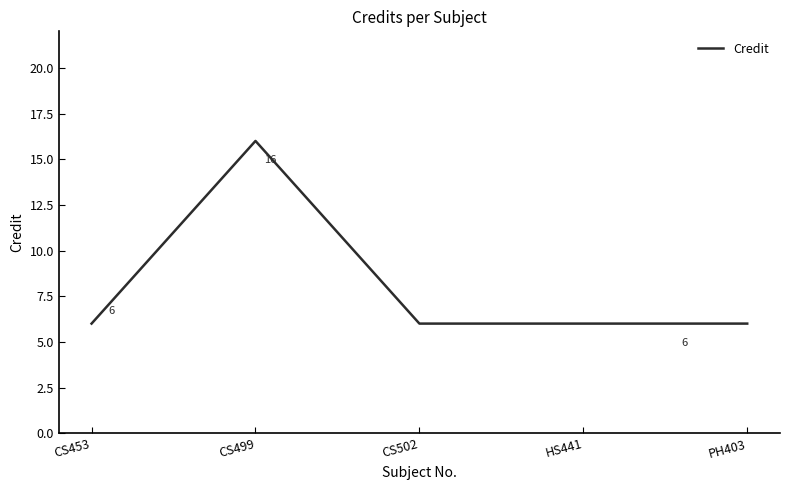

What value does the data have at CS453?

6